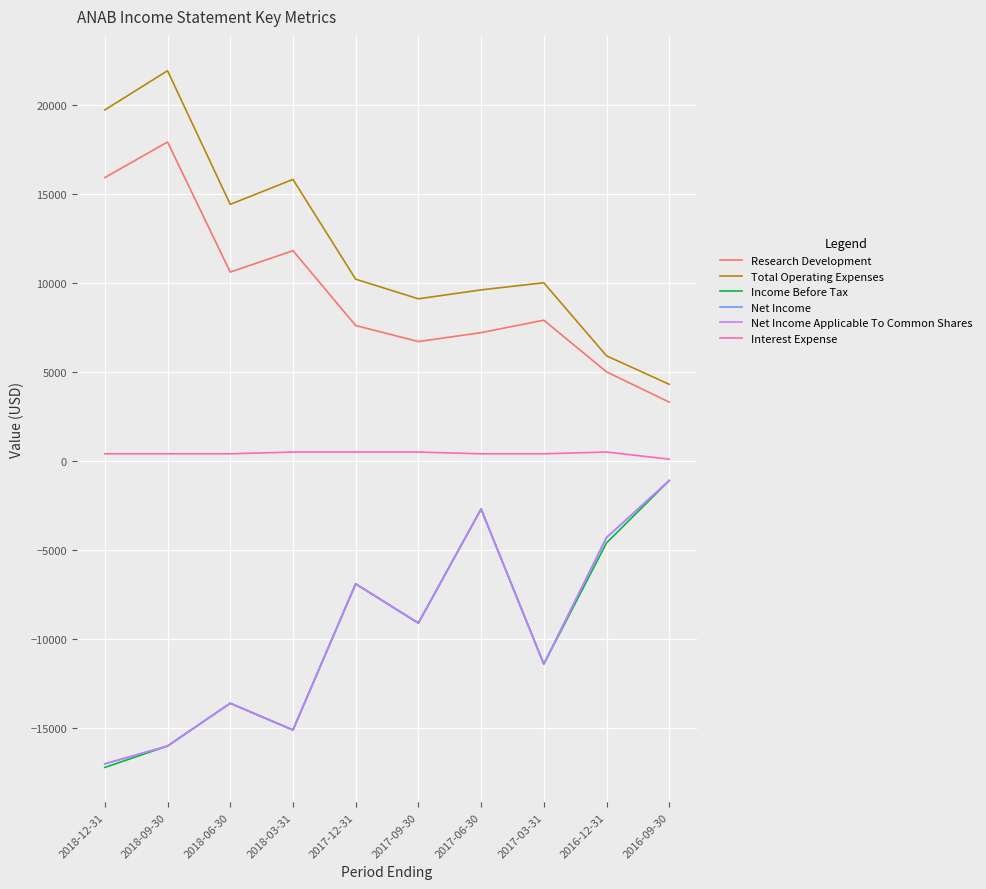

Reading right to left, extract all data points from this chart.

Research Development: 3300	5000	7900	7200	6700	7600	11800	10600	17900	15900
Total Operating Expenses: 4300	5900	10000	9600	9100	10200	15800	14400	21900	19700
Income Before Tax: -1100	-4600	-11400	-2700	-9100	-6900	-15100	-13600	-16000	-17200
Net Income: -1100	-4300	-11400	-2700	-9100	-6900	-15100	-13600	-16000	-17000
Net Income Applicable To Common Shares: -1100	-4300	-11400	-2700	-9100	-6900	-15100	-13600	-16000	-17000
Interest Expense: 100	500	400	400	500	500	500	400	400	400